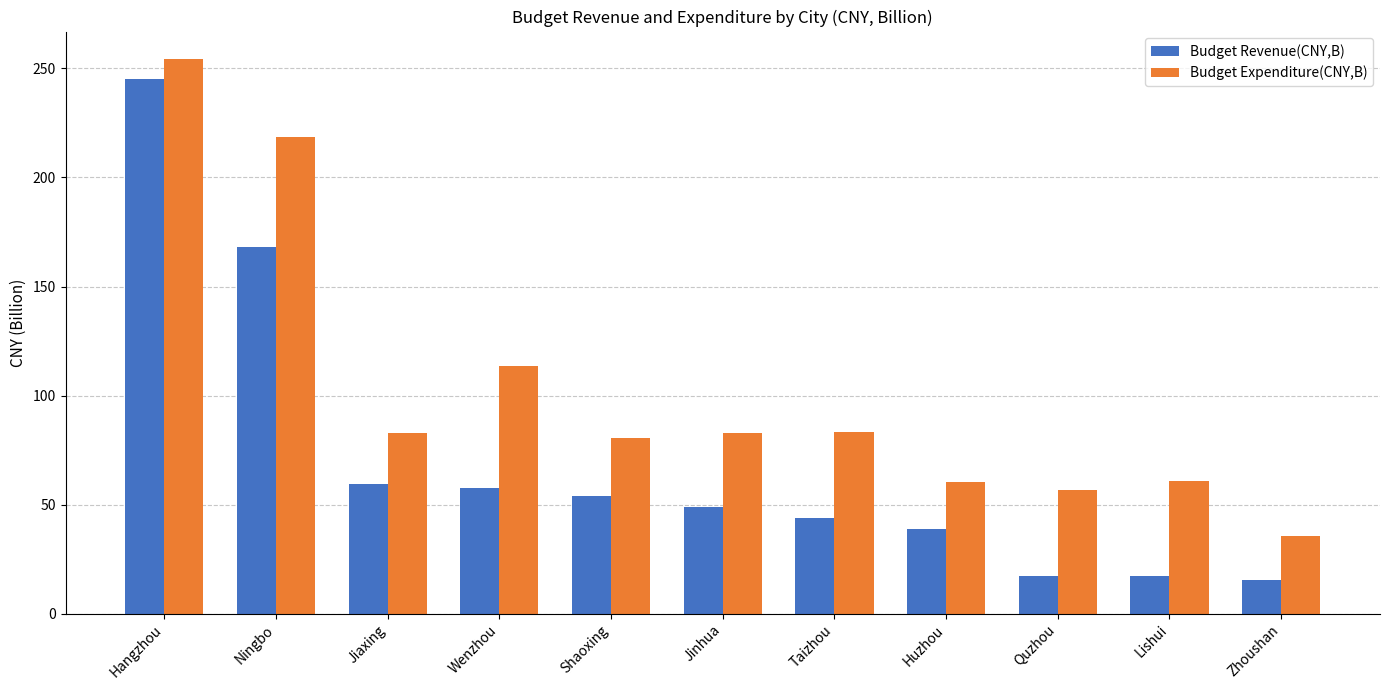

What is the maximum value for Budget Expenditure(CNY,B)?

254.2